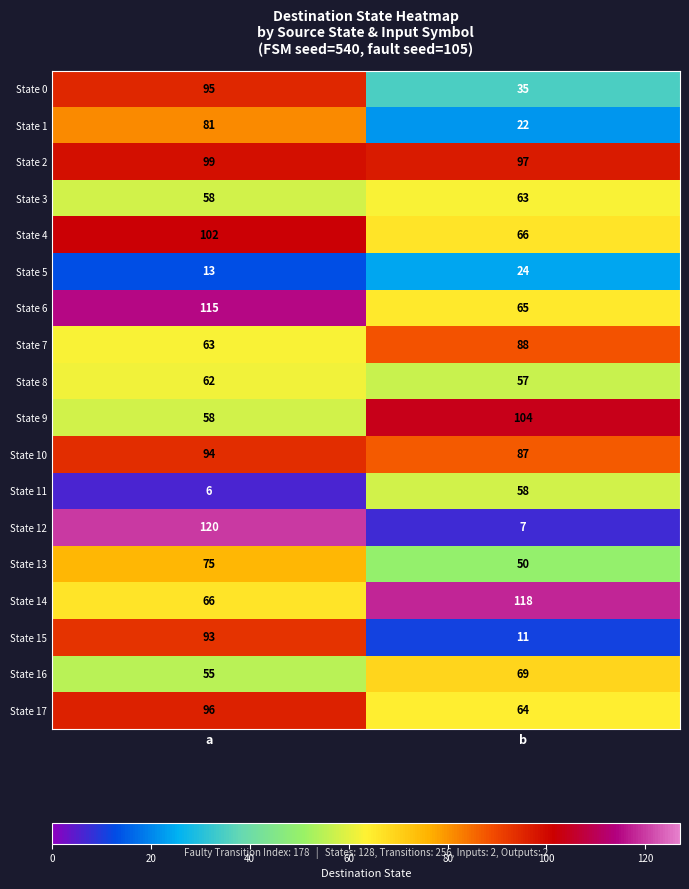

What is the difference between the State 8 values at b and a?

5